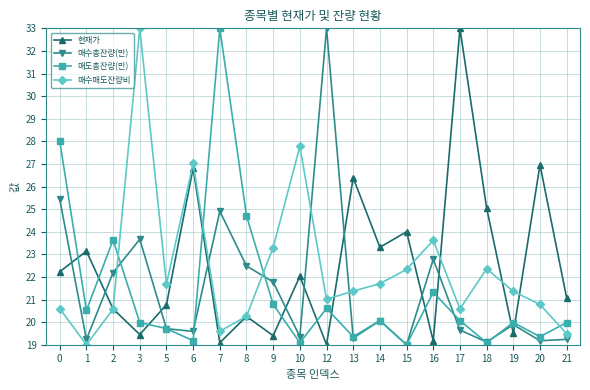

Is it true that 현재가 equals 26.4 at 13?

True